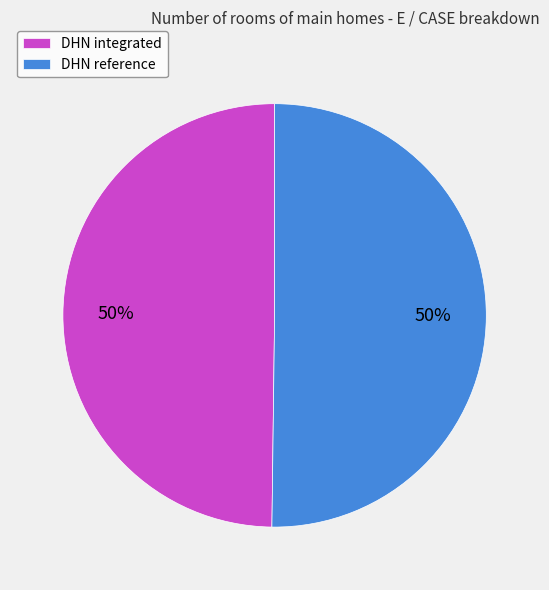

True or false: DHN reference accounts for 40% of the total.

False